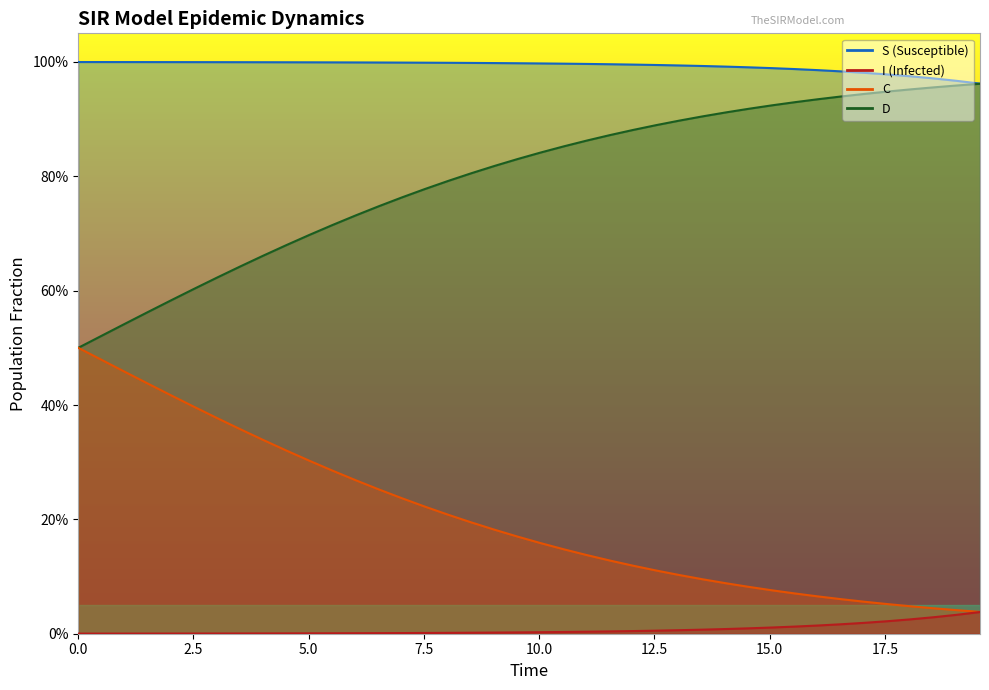

Is the value of I at 14 greater than the value of S at 15?

No